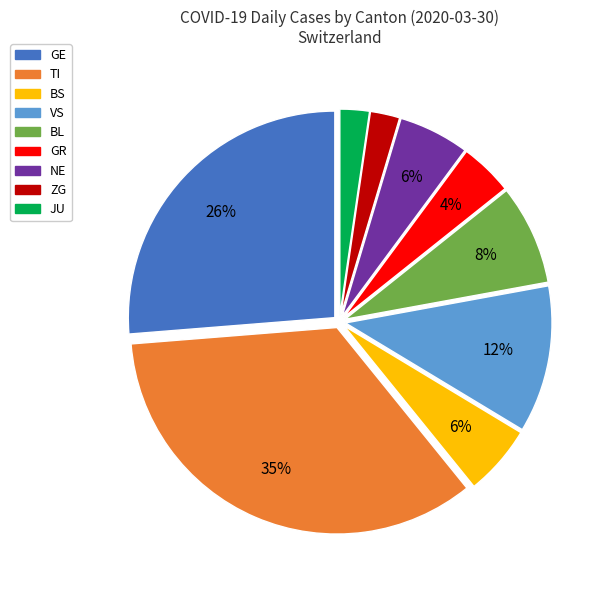

Is there any slice that represents more than half of the pie?

No